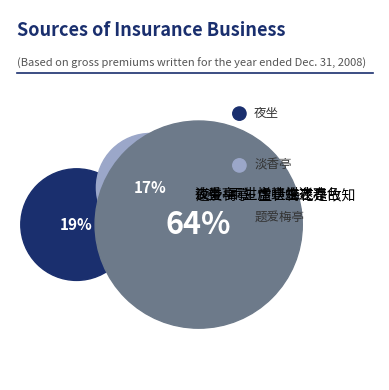

What is the ratio of the value at 夜坐·雨过虚亭生夜凉 to the value at 题爱梅亭·生世梅花是故知?

0.3